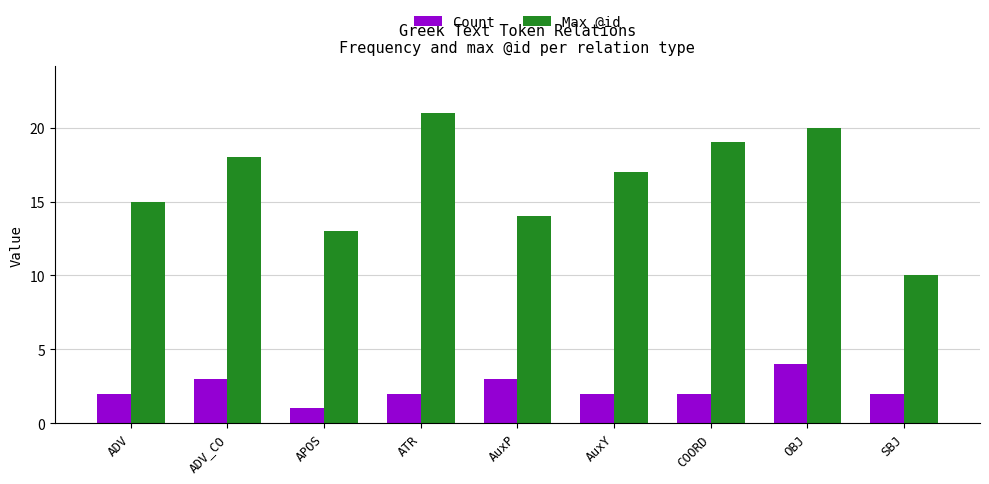

What is the difference between the highest and lowest values at ADV?

13